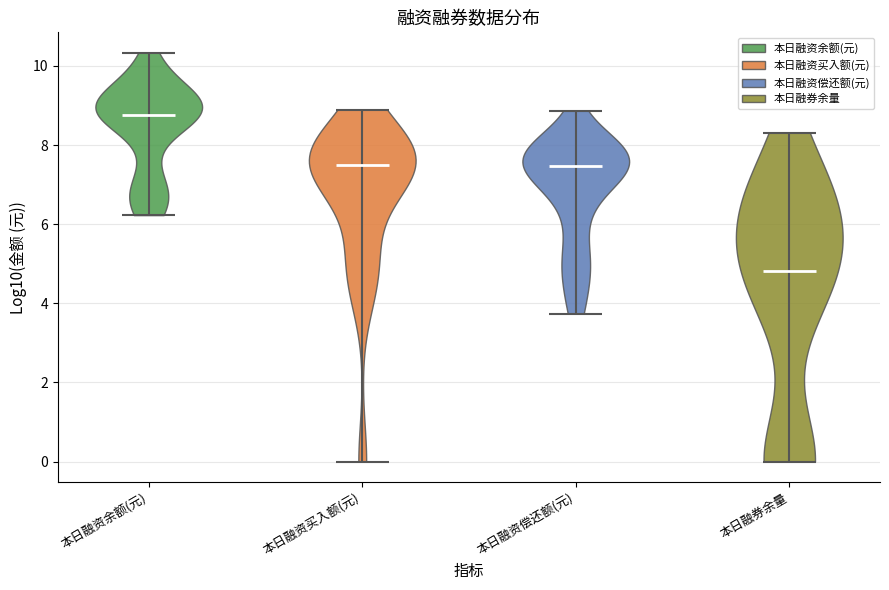

What is the lowest point the violin for 本日融券余量 reaches on the y-axis? The values are not printed on the chart, so give them approximately, as read against the axis.

0.0